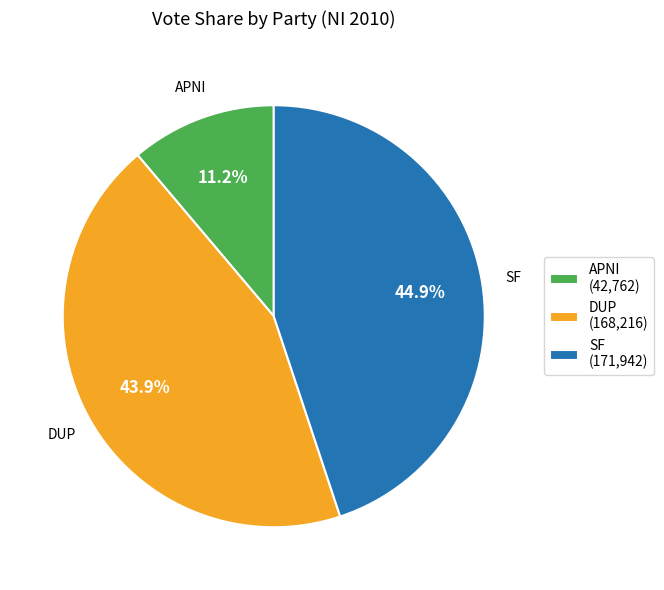

What portion of the pie excludes SF (171,942)?

55.1%